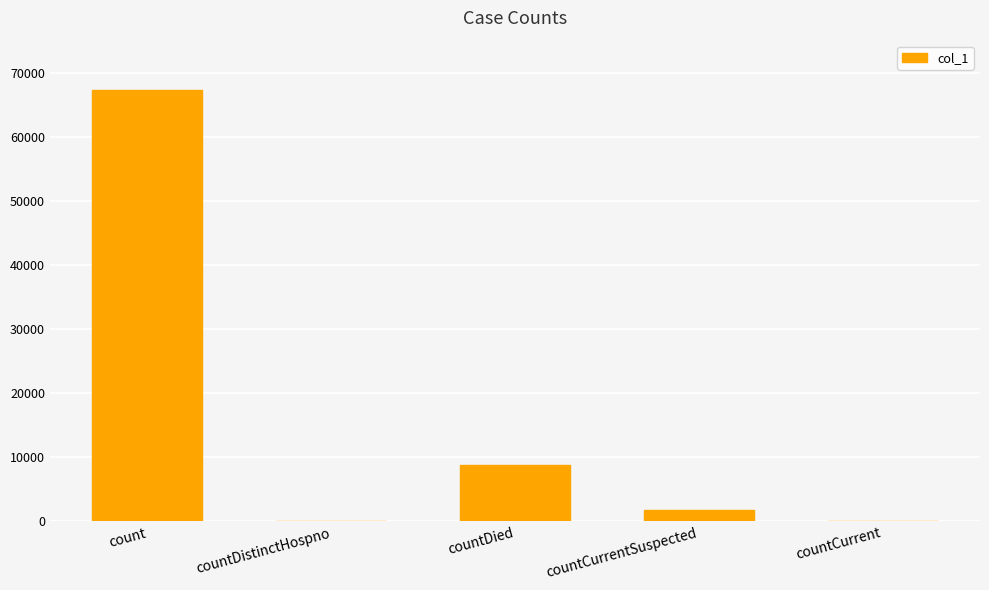

Which category has the highest value across all series?

count